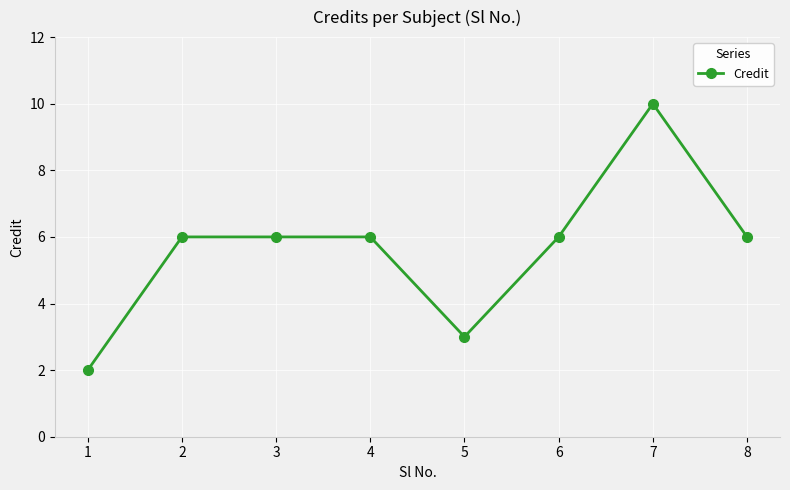

What is the difference between the maximum and minimum values?

8